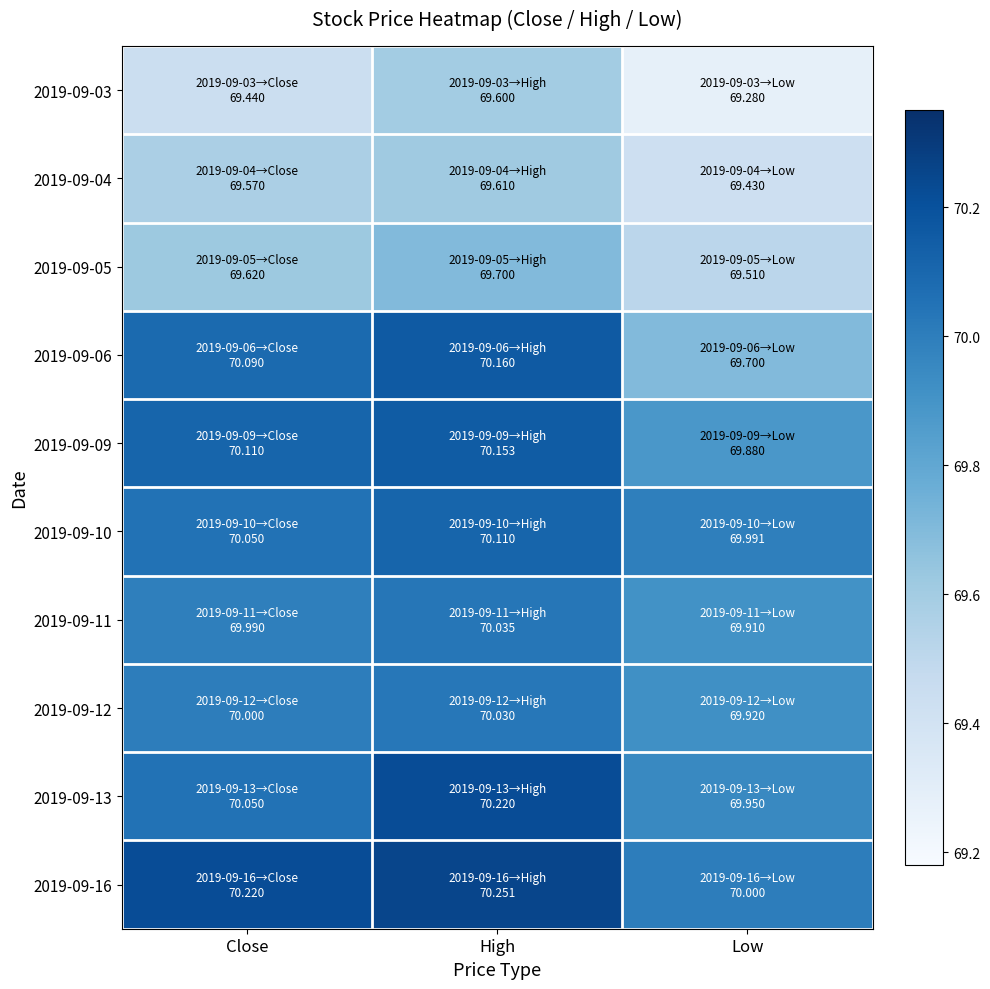

What is the total value across all series at High?

699.9